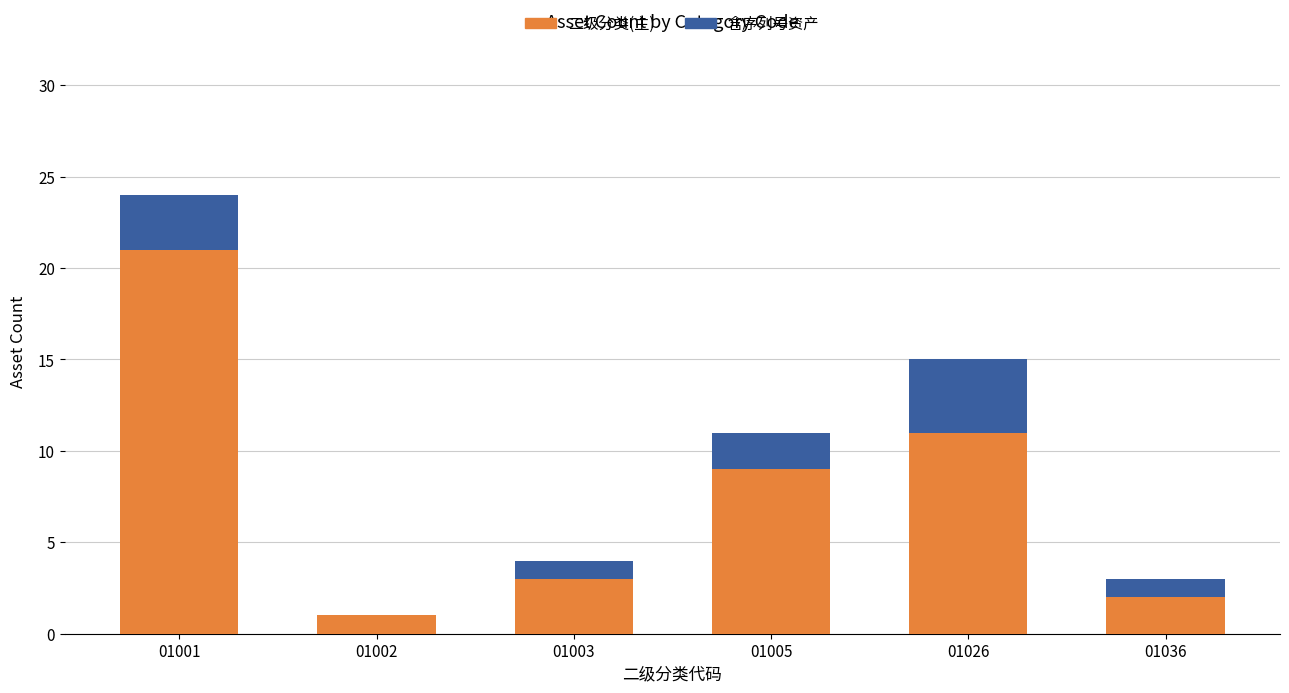

The value of 二级分类(主) at 01002 is 1. True or false?

True